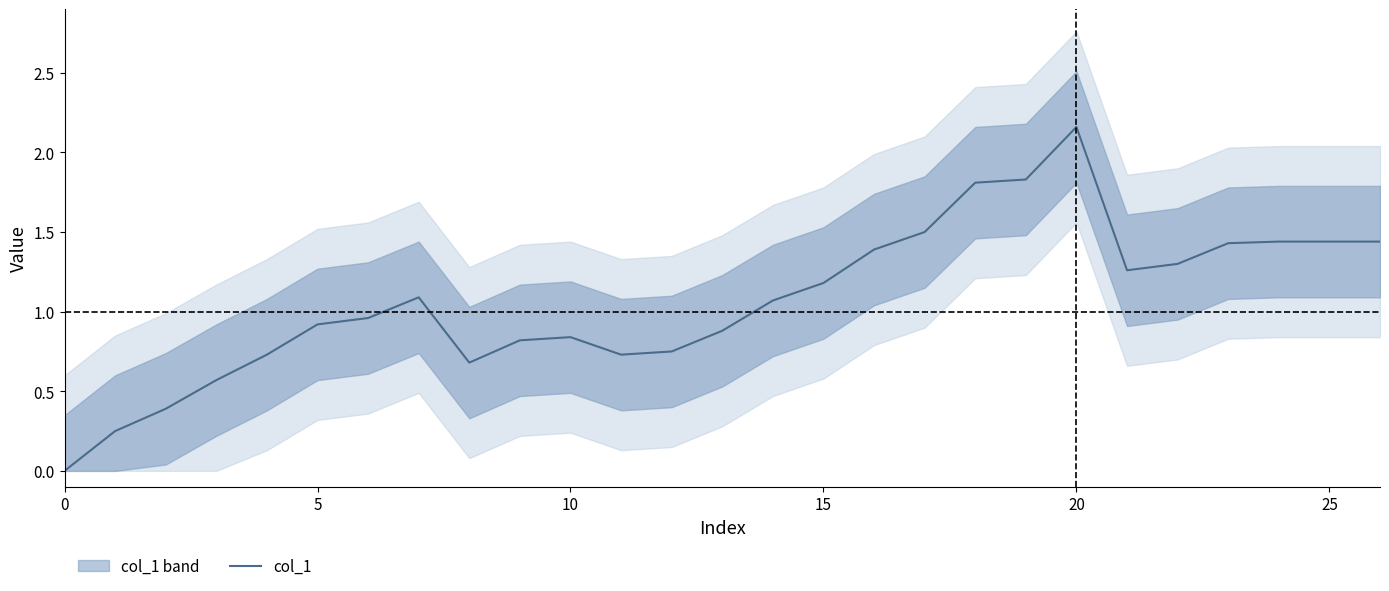

The value at 23 is 2.2. True or false?

False